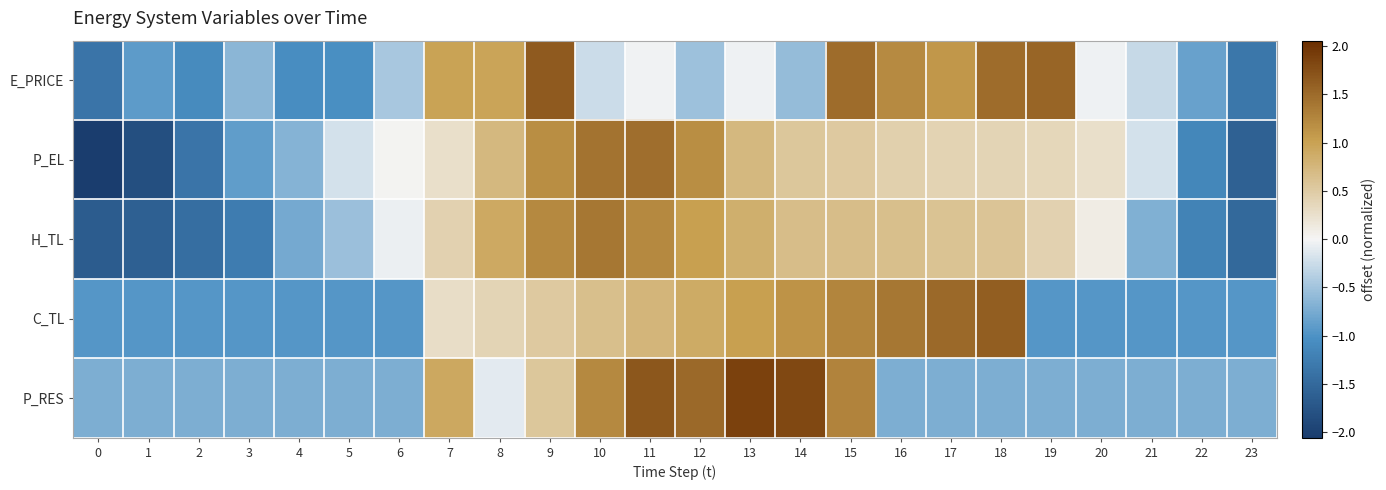

How many distinct data groups are displayed?

5